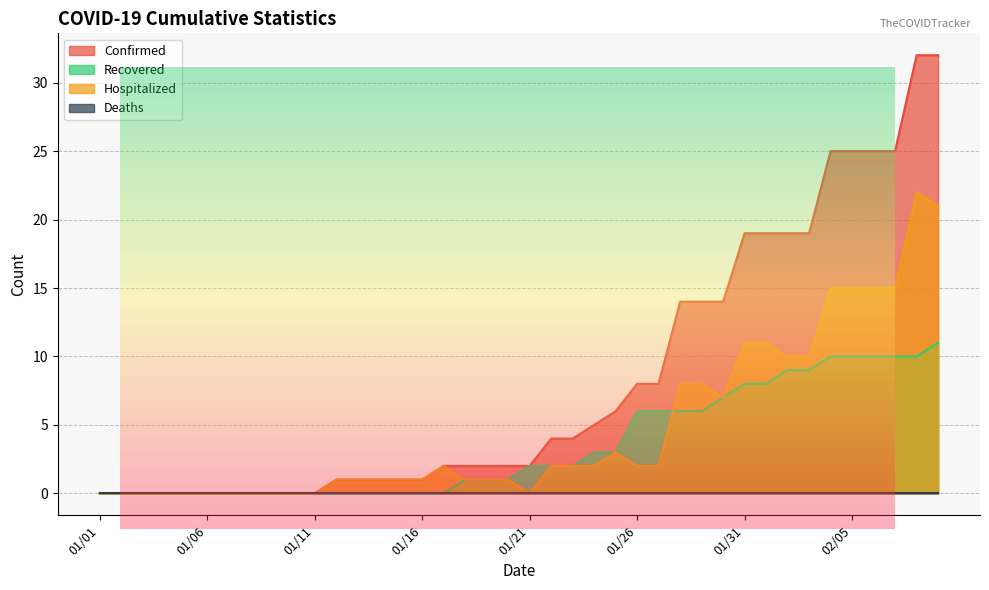

True or false: Confirmed has more than 1 interior local peaks.

False